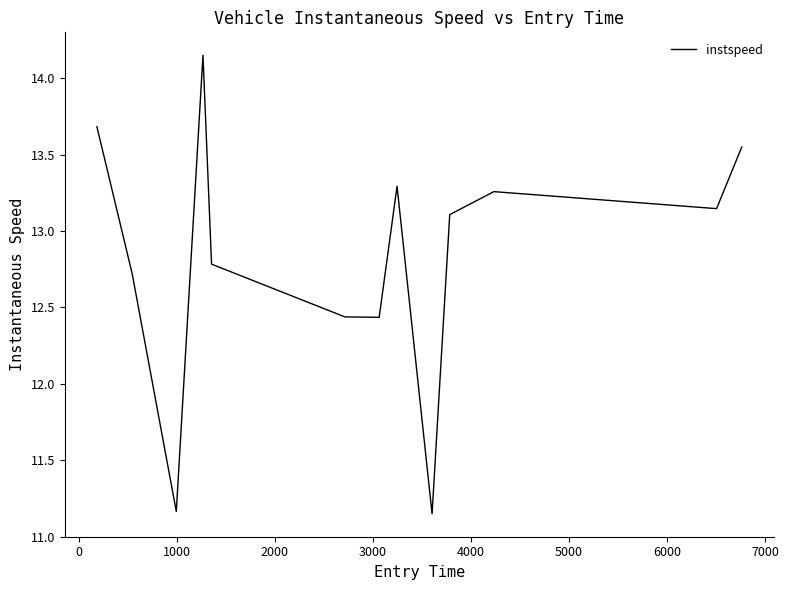

What is the sum of all values?

166.9